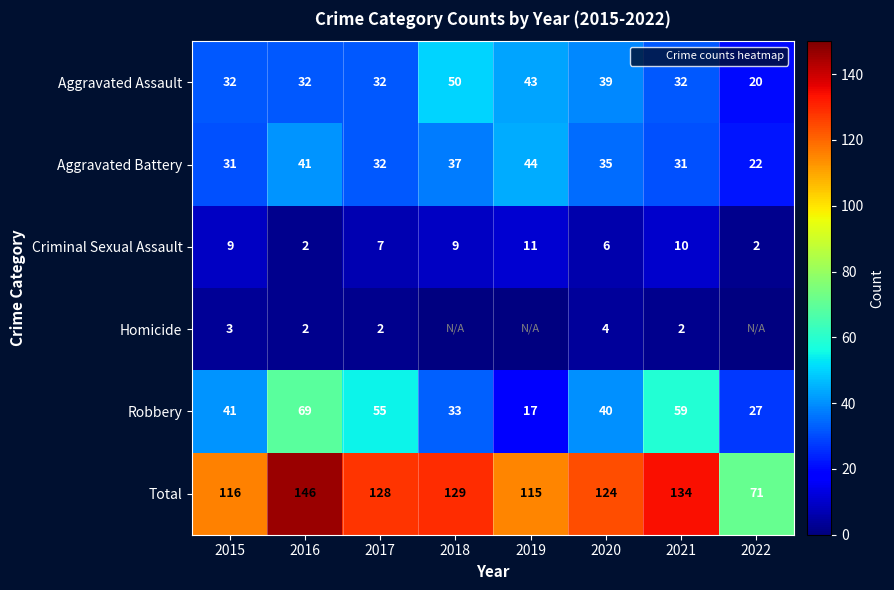

Rank the categories by Robbery value from highest to lowest.

2016, 2021, 2017, 2015, 2020, 2018, 2022, 2019